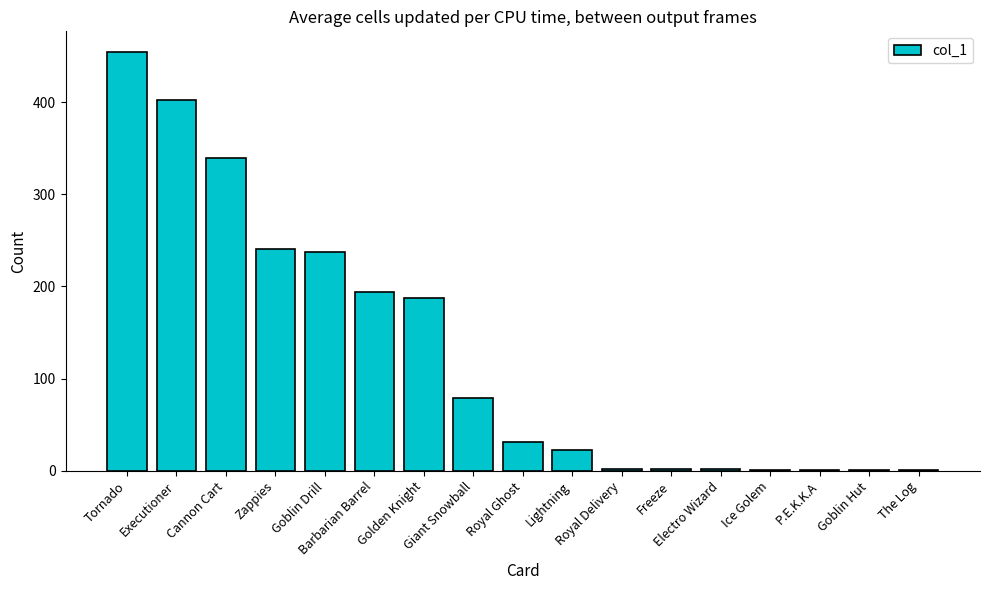

What is the maximum value shown in the chart?

454